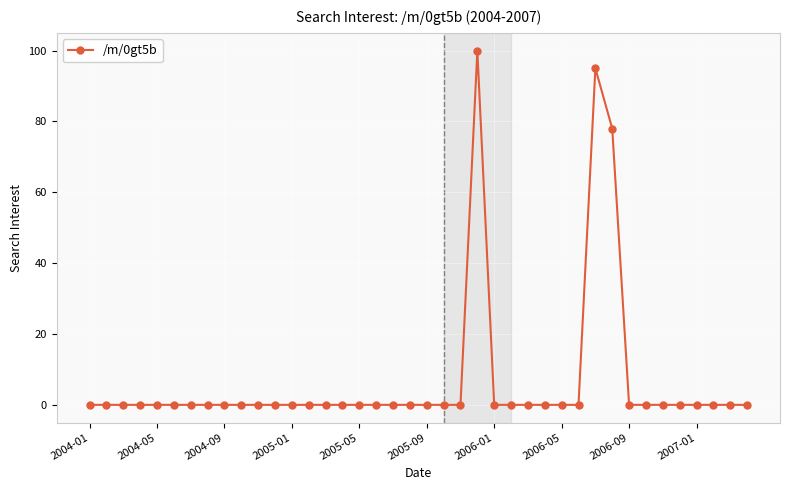

What is the greatest value displayed?

100